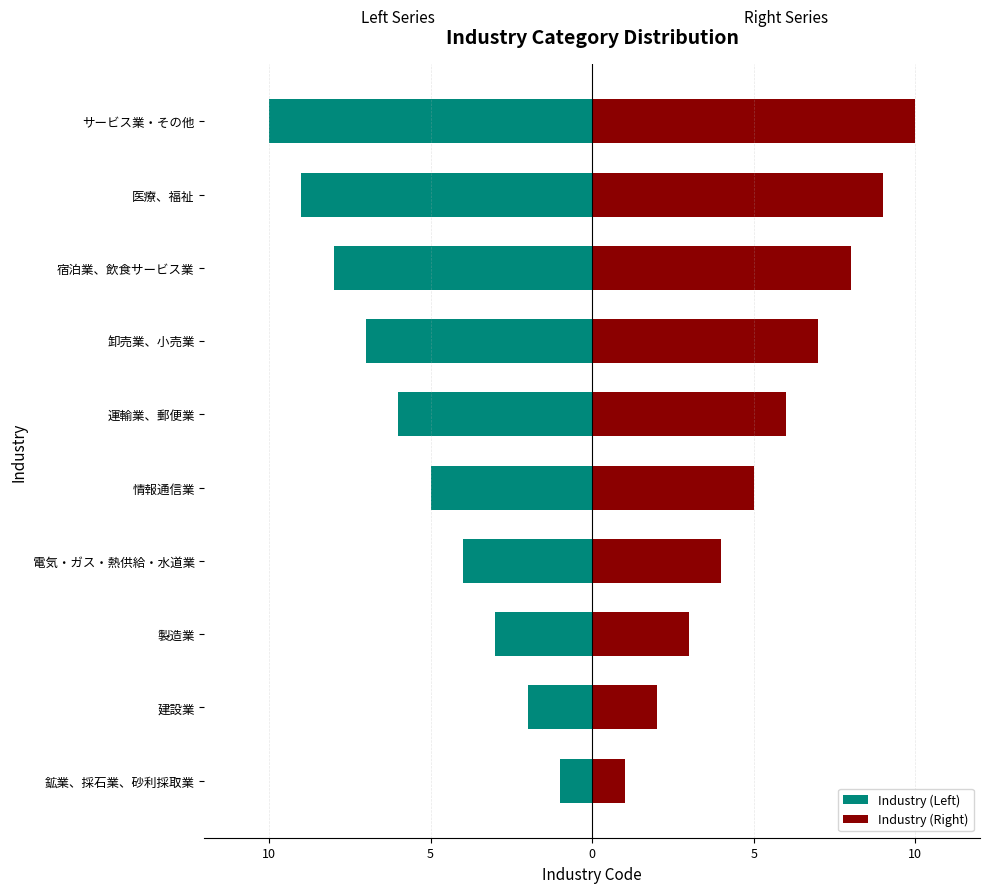

What is the value of the Industry (Left) bar at the 10th from the left?

-10